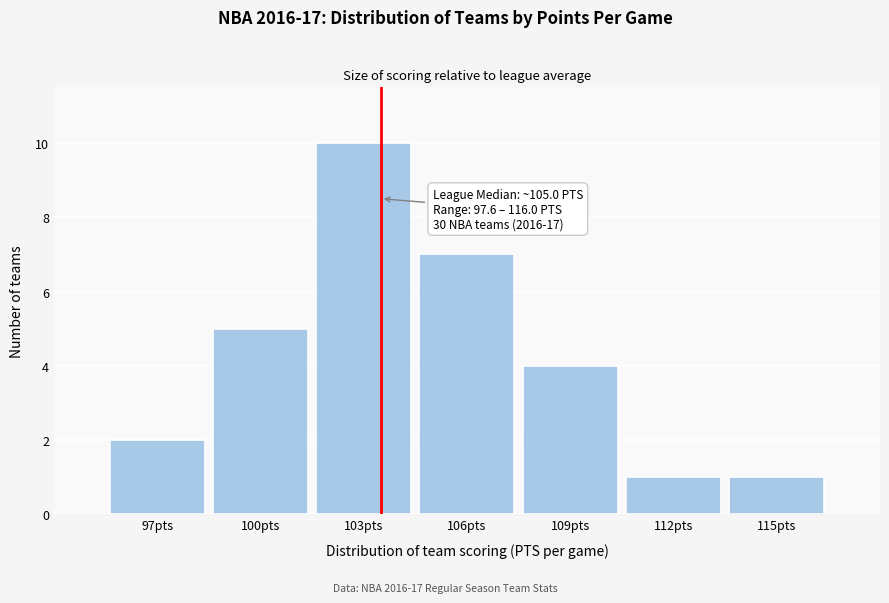

Reading left to right, list all the values displayed in this chart.

2	5	10	7	4	1	1